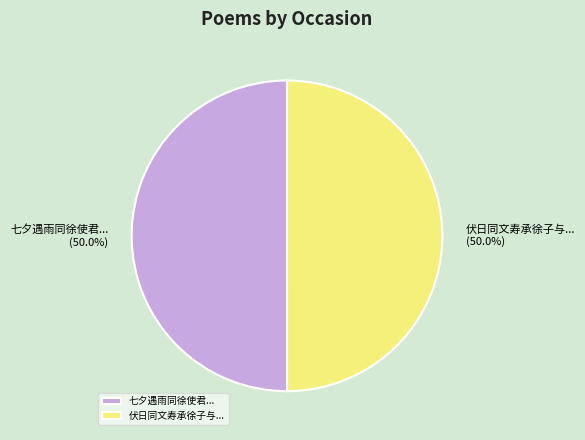

What is the total percentage of 伏日同文寿承徐子与... and 七夕遇雨同徐使君...?

100.0%